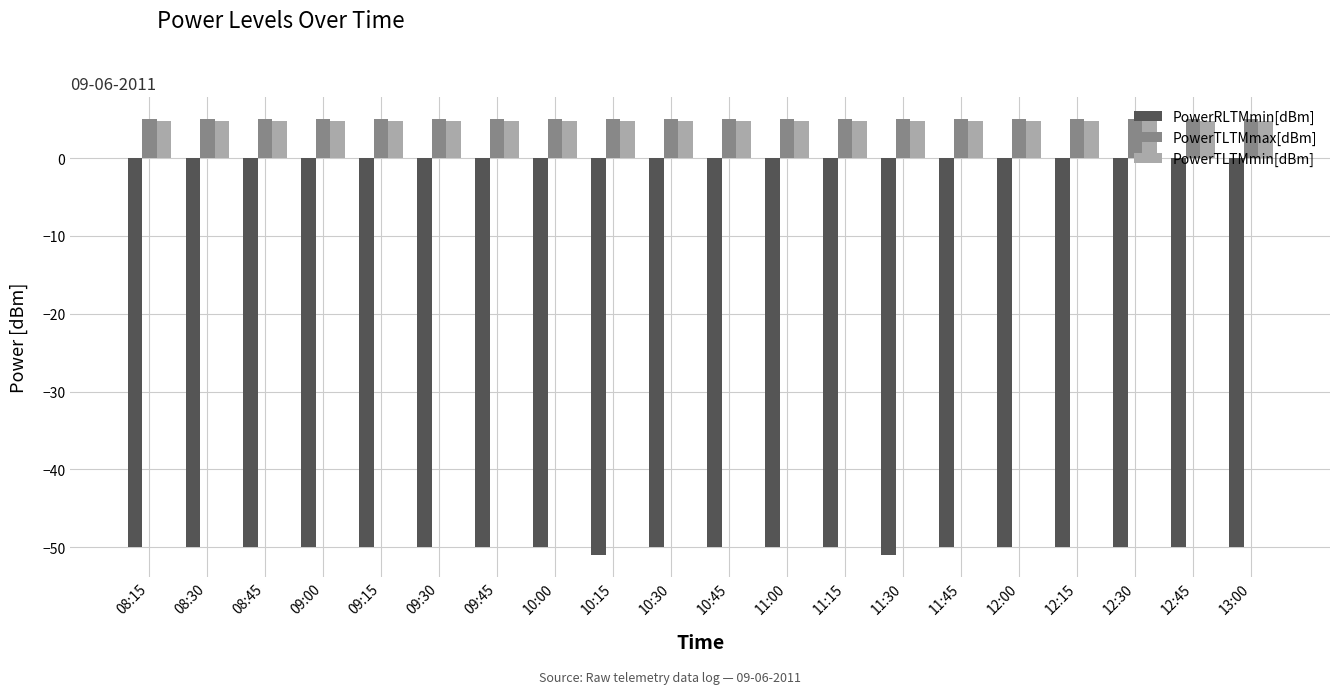

Reading right to left, what are all the values shown in this chart?

PowerRLTMmin[dBm]: -50.0	-50.0	-50.0	-50.0	-50.0	-50.0	-51.0	-50.0	-50.0	-50.0	-50.0	-51.0	-50.0	-50.0	-50.0	-50.0	-50.0	-50.0	-50.0	-50.0
PowerTLTMmax[dBm]: 5.0	5.0	5.0	5.0	5.0	5.0	5.0	5.0	5.0	5.0	5.0	5.0	5.0	5.0	5.0	5.0	5.0	5.0	5.0	5.0
PowerTLTMmin[dBm]: 4.8	4.8	4.8	4.8	4.8	4.8	4.8	4.8	4.8	4.8	4.8	4.8	4.8	4.8	4.8	4.8	4.8	4.8	4.8	4.8